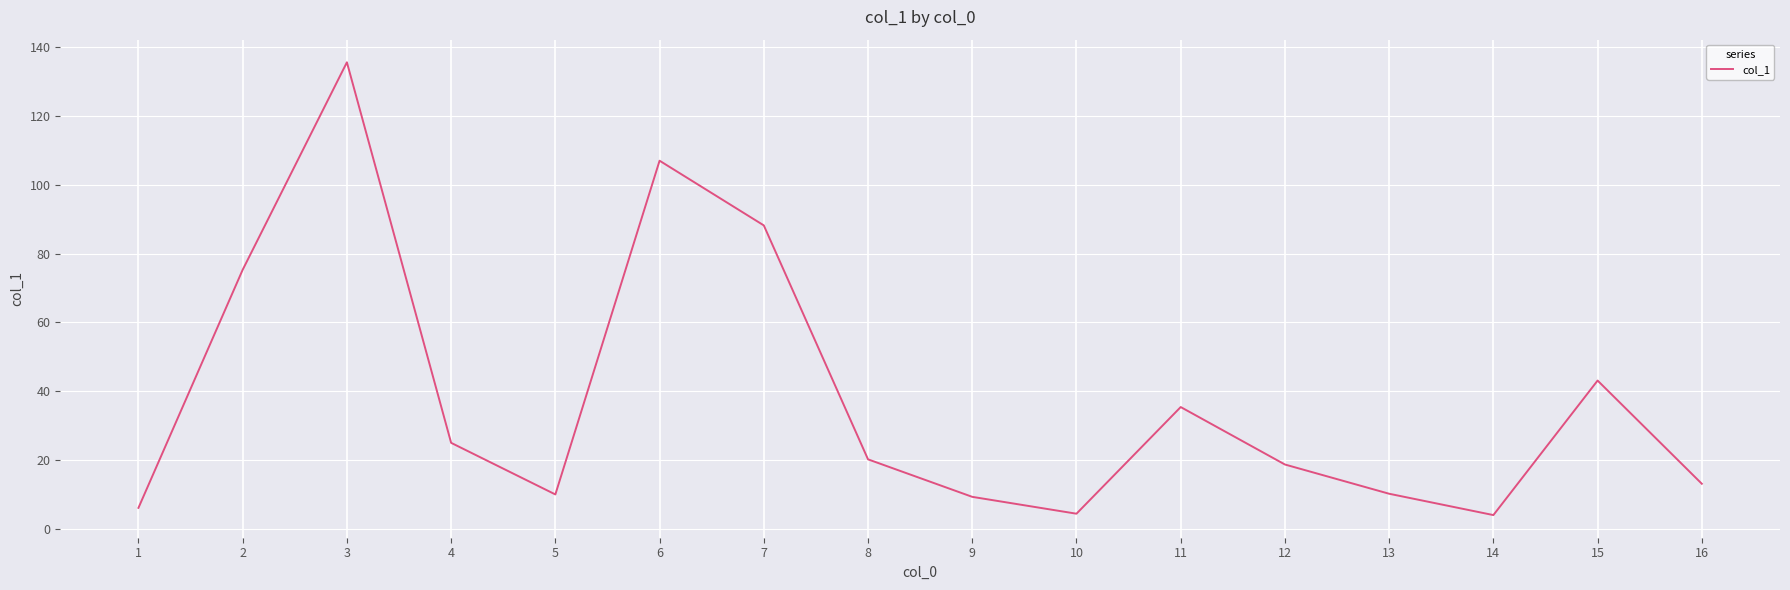

The value at 7 is 88.2. True or false?

True